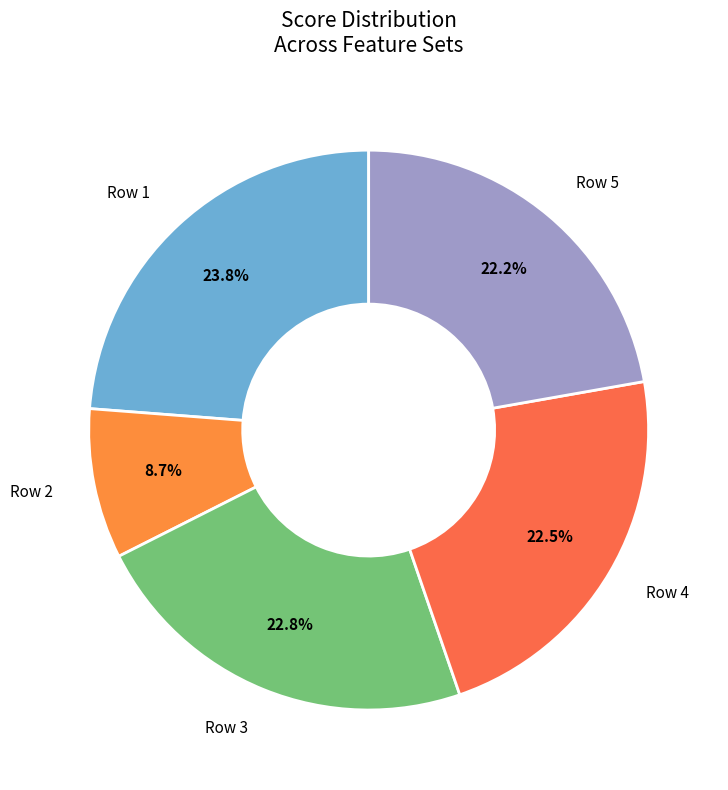

How many segments does this pie chart have?

5